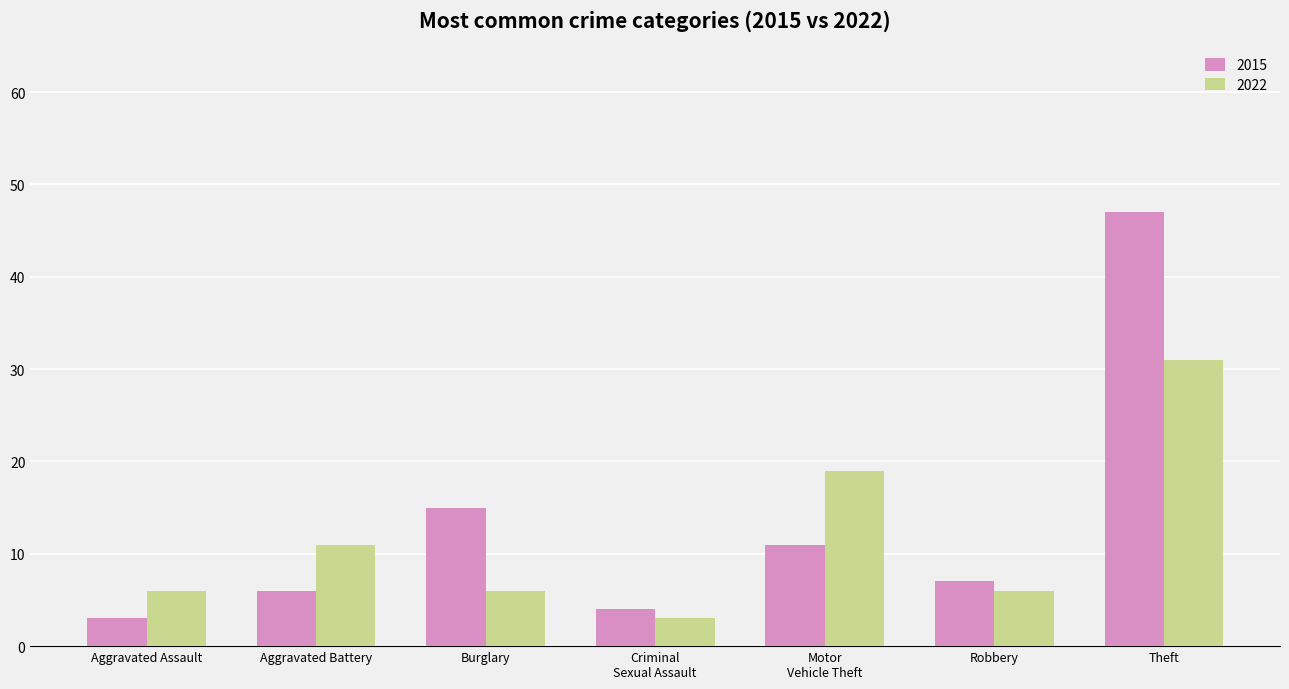

What is the total value across all series at Aggravated Assault?

9